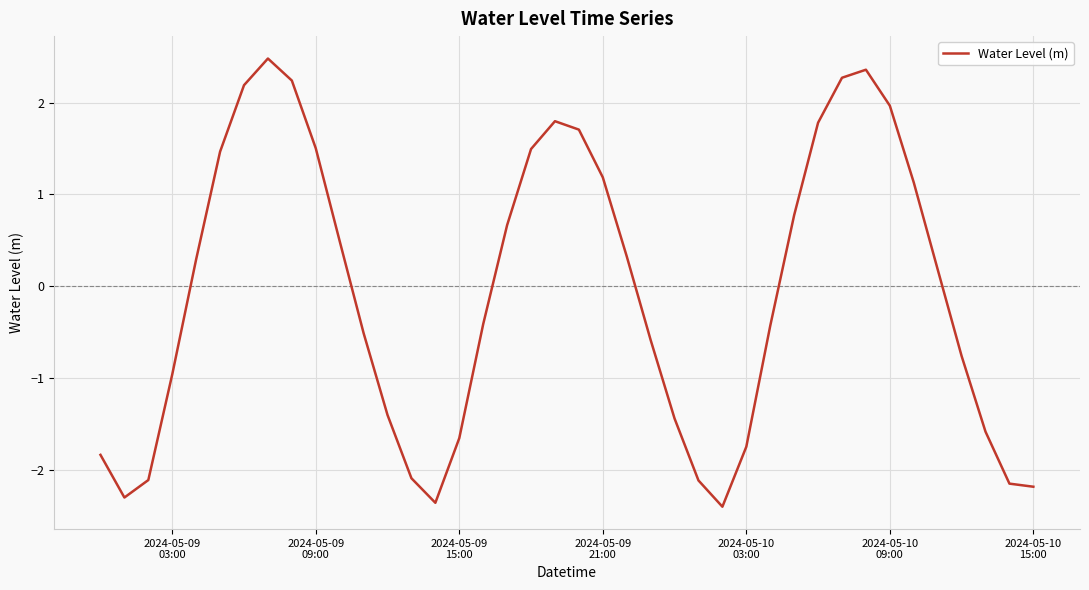

What is the difference between the maximum and minimum values?

4.9